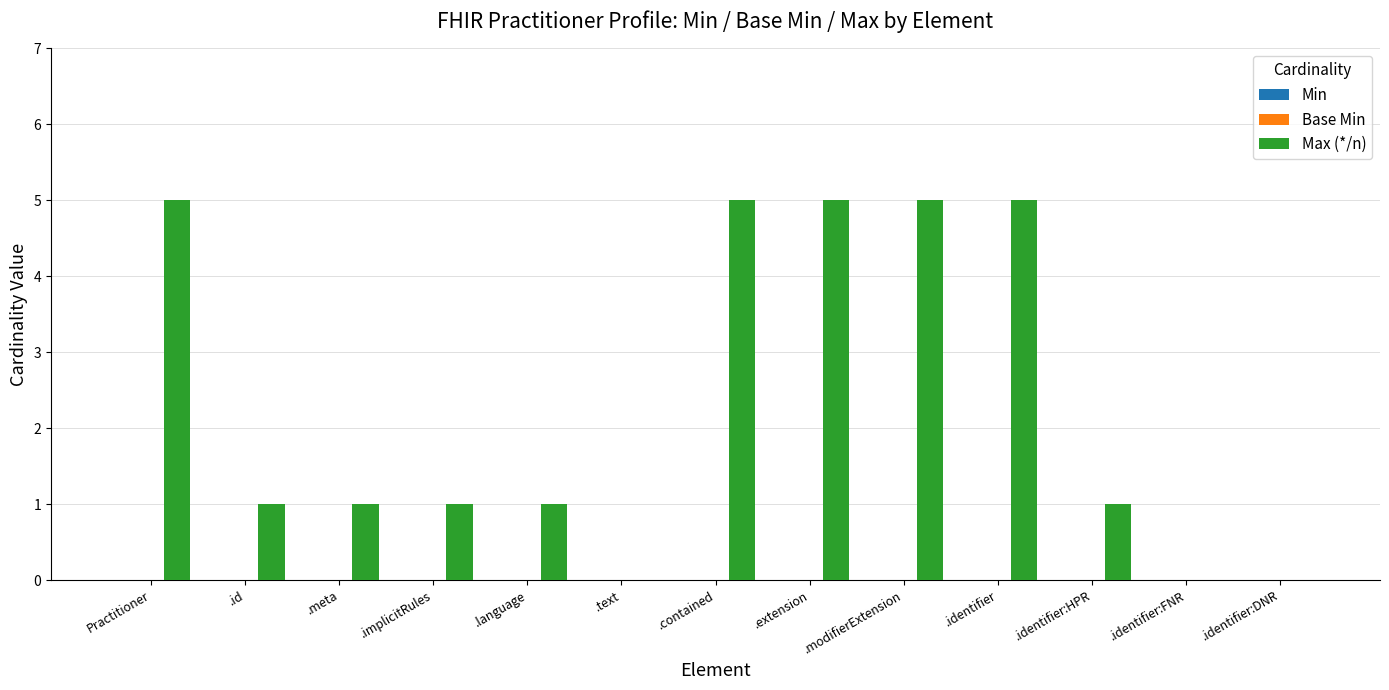

What is the sum of all values?

30